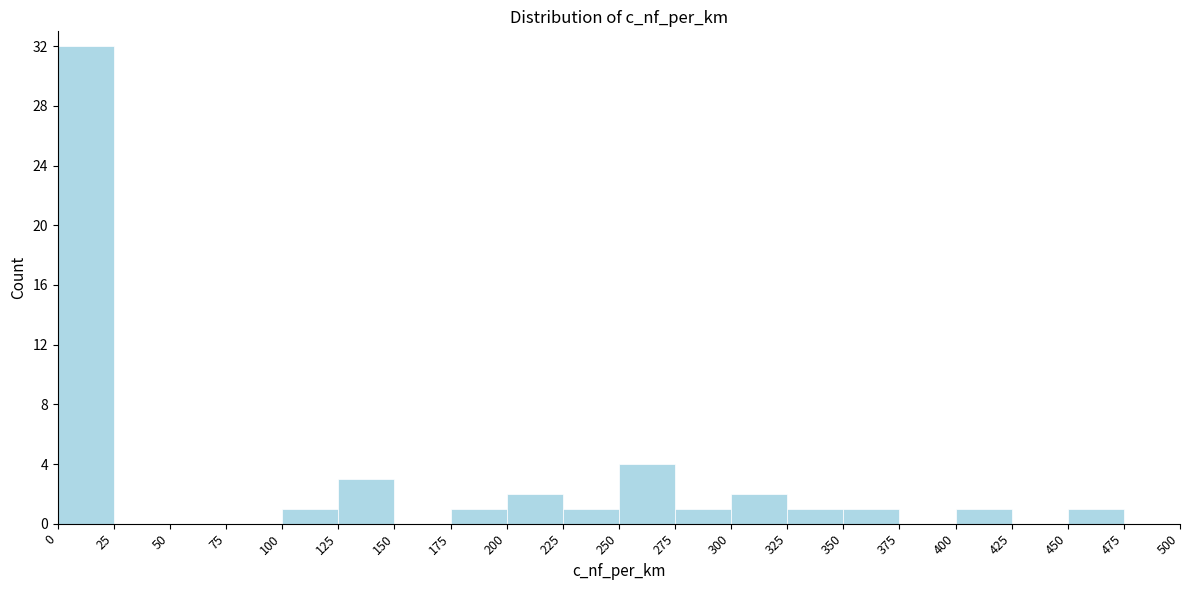

How tall is the bar that spans 350 to 375 on the x-axis? The values are not printed on the chart, so give them approximately, as read against the axis.

1